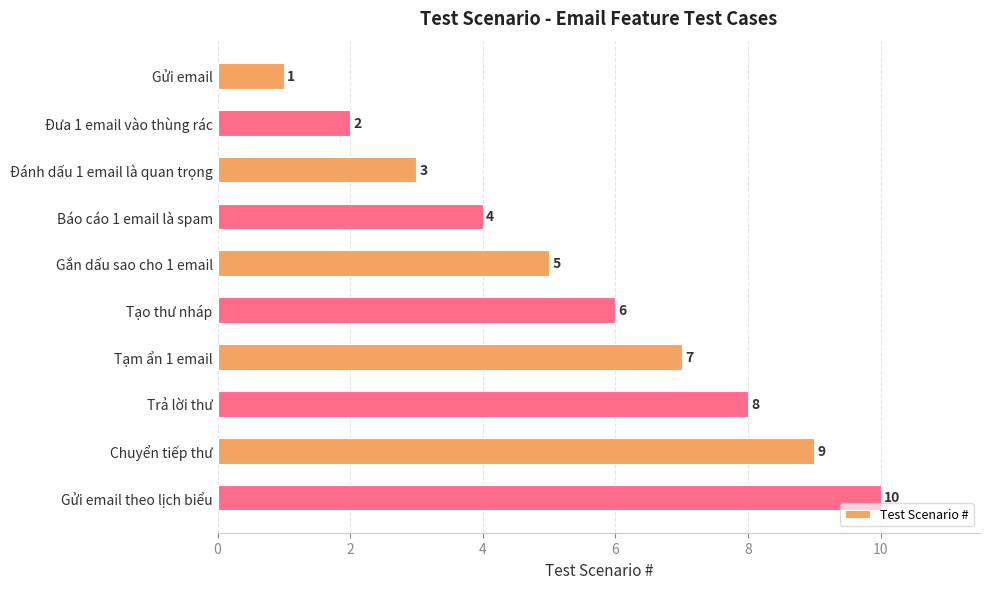

What is the ratio of the value at Đưa 1 email vào thùng rác to the value at Tạo thư nháp?

0.3